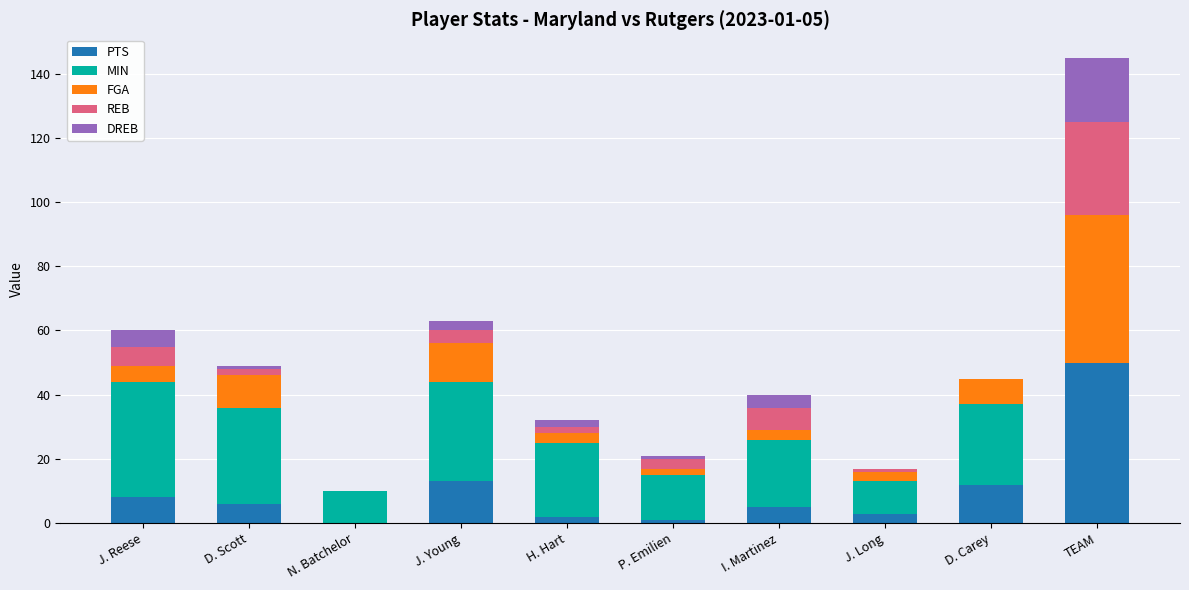

What is the total value across all series at D. Carey?

45